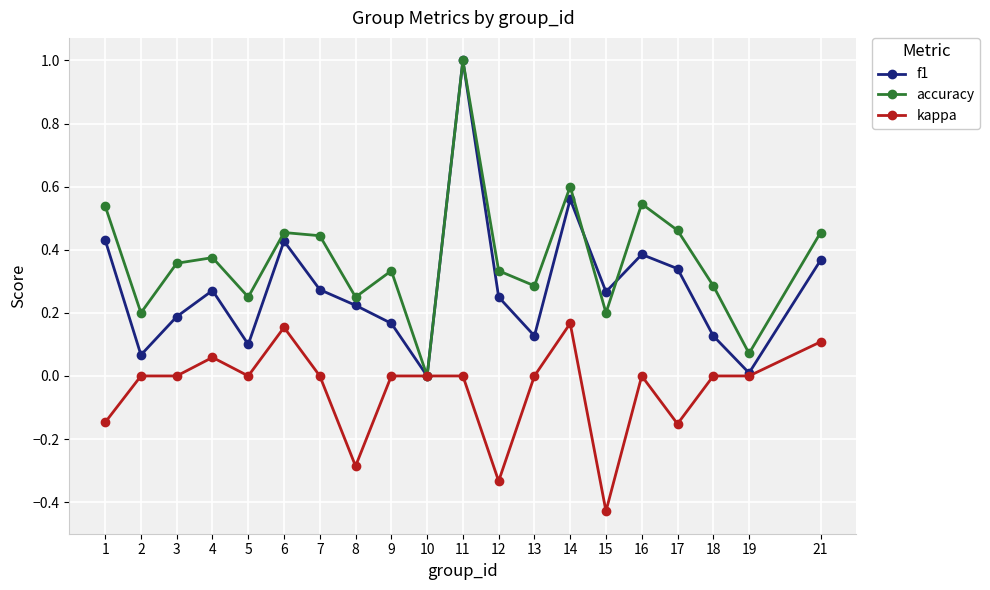

At which label does f1 reach its peak?

11